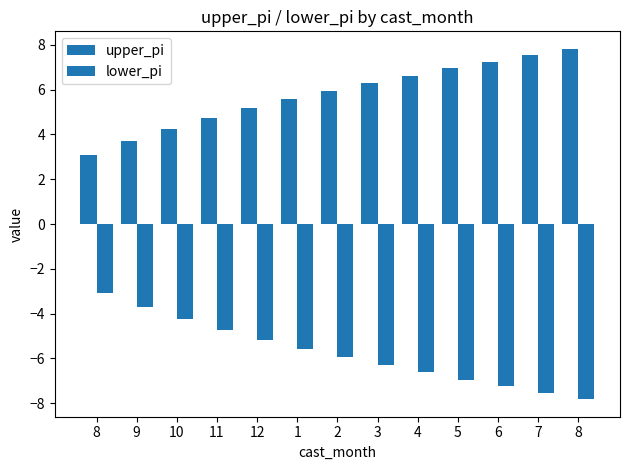

Reading left to right, transcribe all the data shown in this chart.

upper_pi: 8=3.1	9=3.7	10=4.2	11=4.7	12=5.2	1=5.6	2=5.9	3=6.3	4=6.6	5=6.9	6=7.2	7=7.5	8=7.8
lower_pi: 8=-3.1	9=-3.7	10=-4.2	11=-4.7	12=-5.2	1=-5.6	2=-5.9	3=-6.3	4=-6.6	5=-6.9	6=-7.2	7=-7.5	8=-7.8